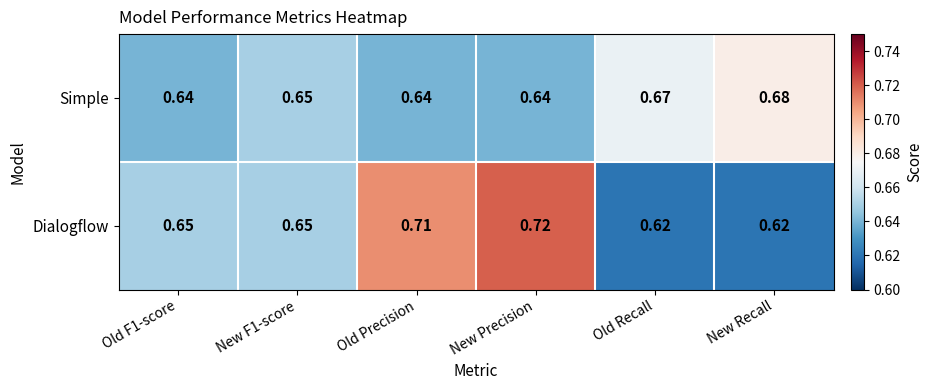

Which series changed the most between Old Precision and New Precision?

Dialogflow